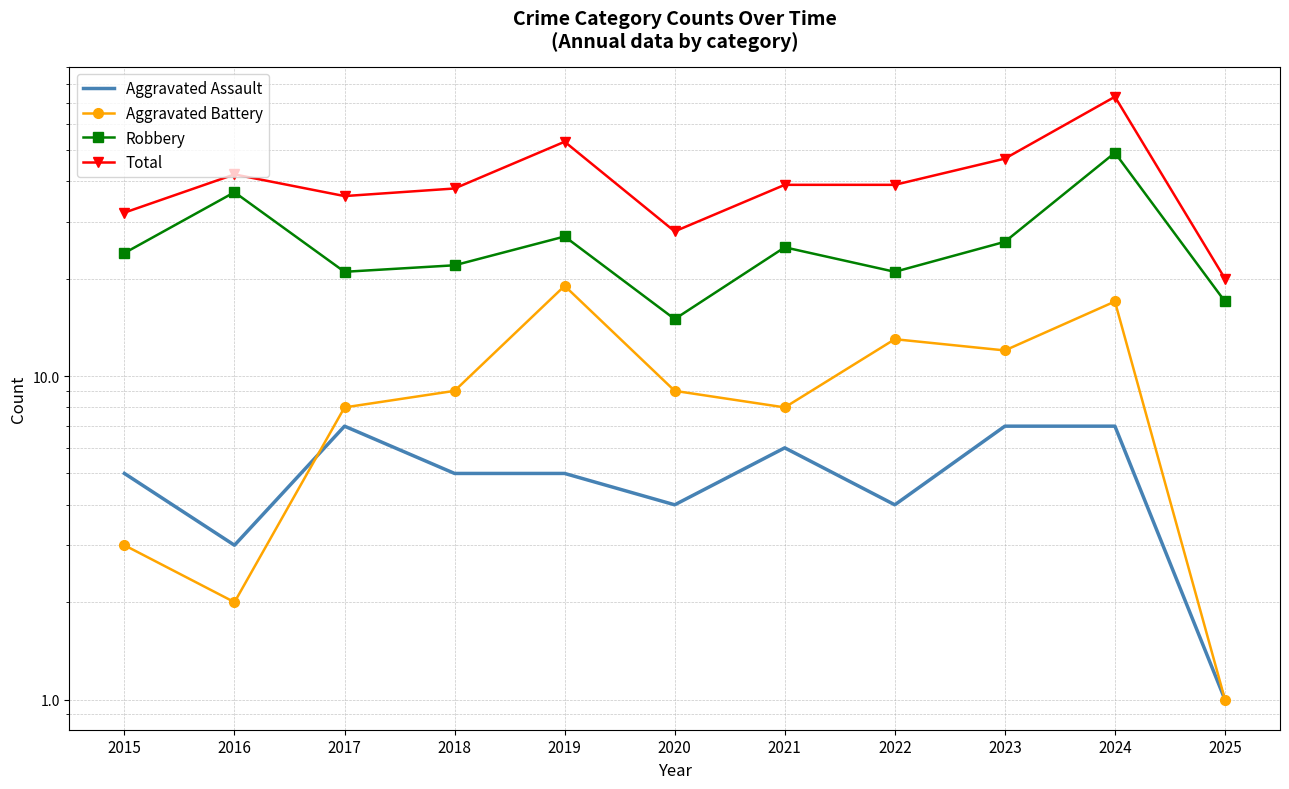

What is the total value across all series at 2015?

64